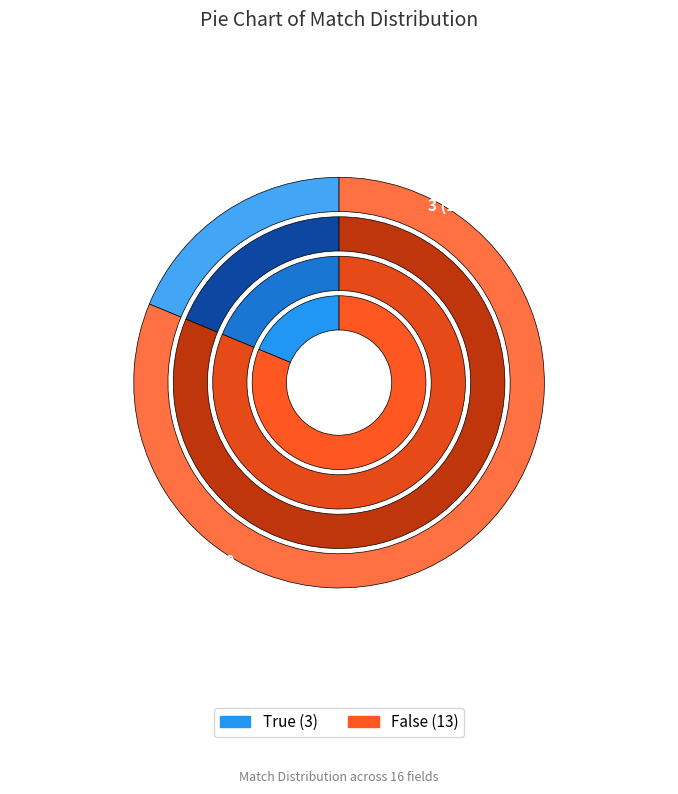

Does True represent more than half of the total?

No